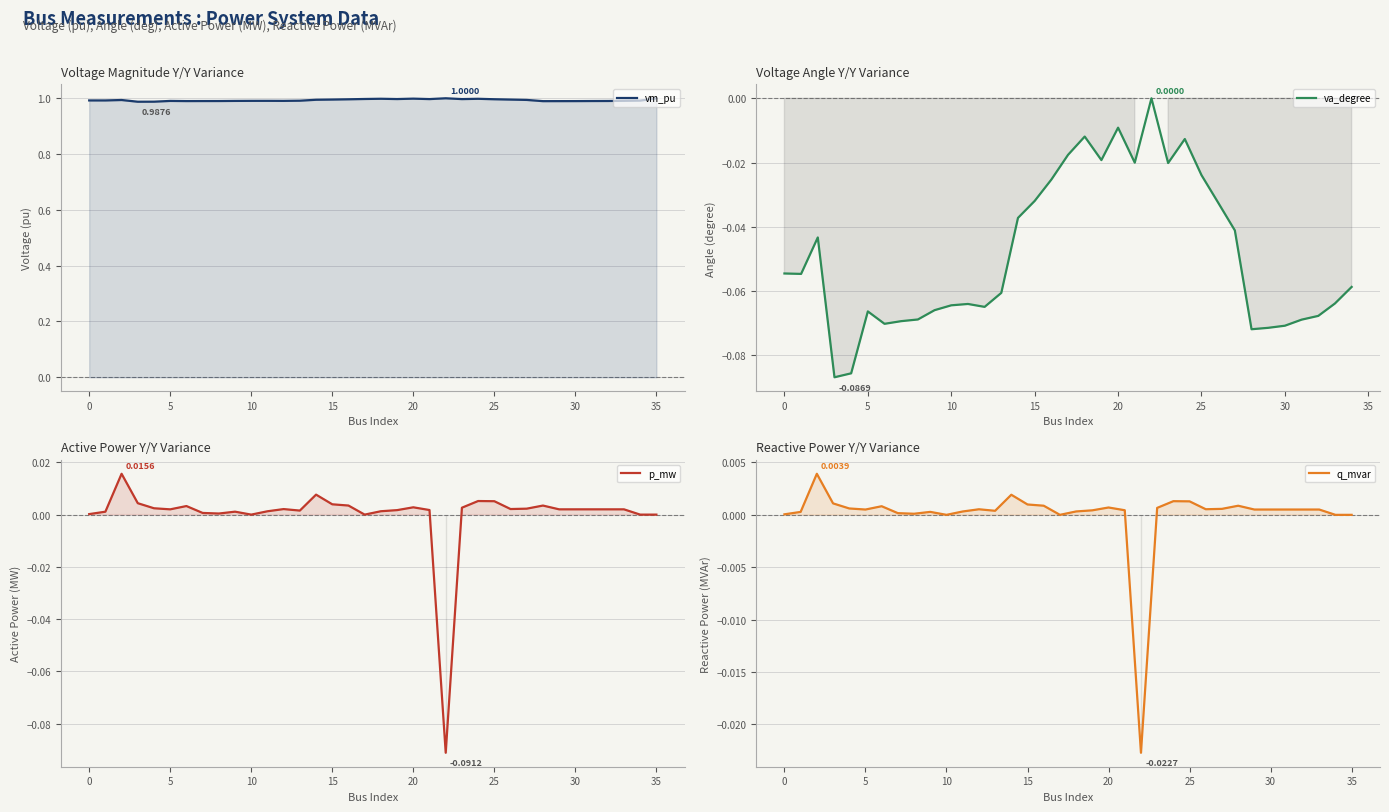

How many values in the p_mw series are below 0?

1